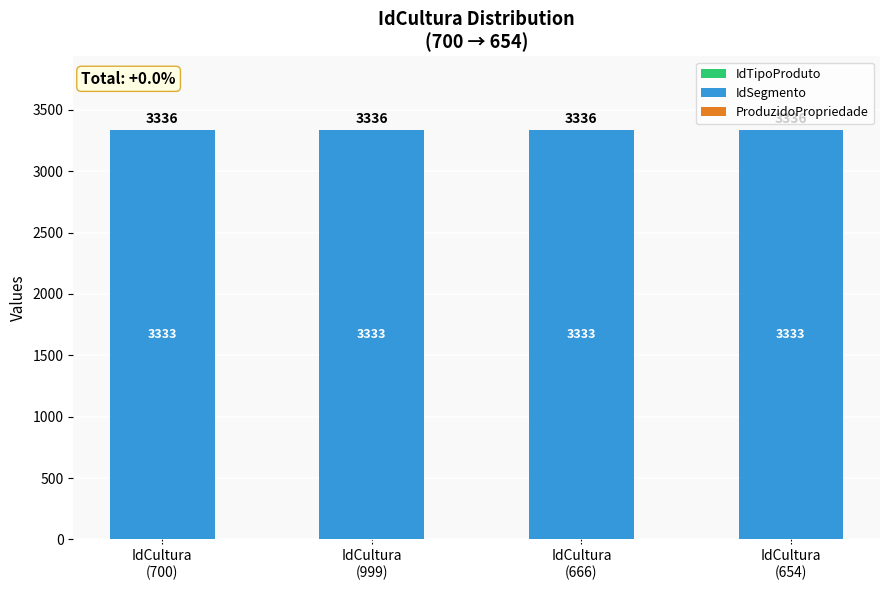

List the series in order of their peak value, highest first.

IdSegmento, IdTipoProduto, ProduzidoPropriedade